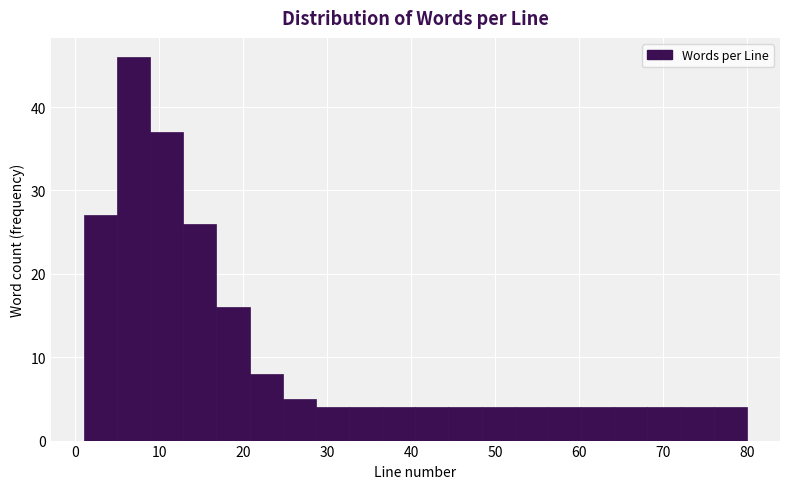

Read against the x-axis, roughly where is the centre of the tallest bar?

7